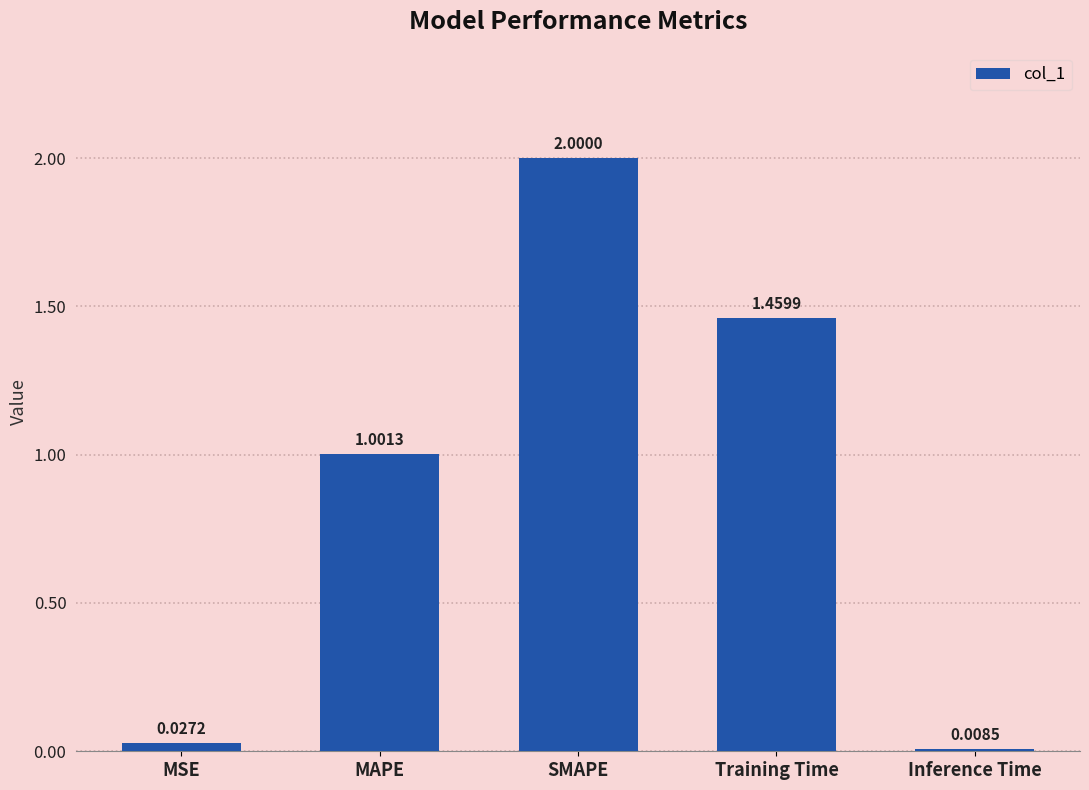

List the labels in order of value, largest first.

SMAPE, Training Time, MAPE, MSE, Inference Time